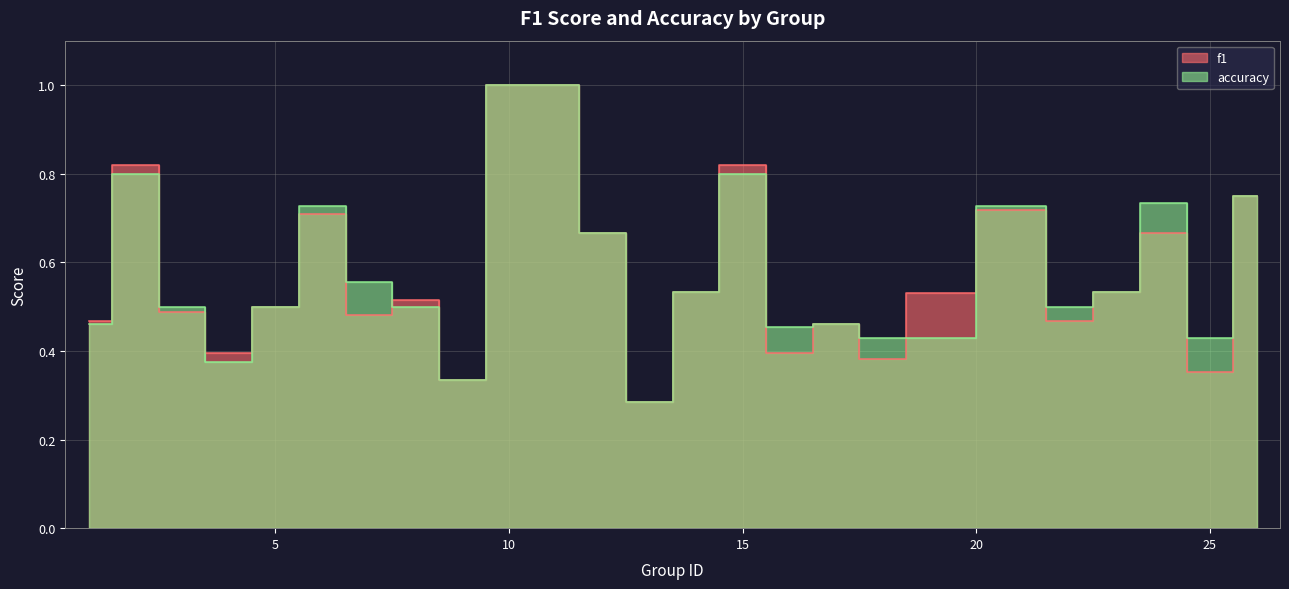

At 23, list the series in order from smallest to largest.

f1, accuracy